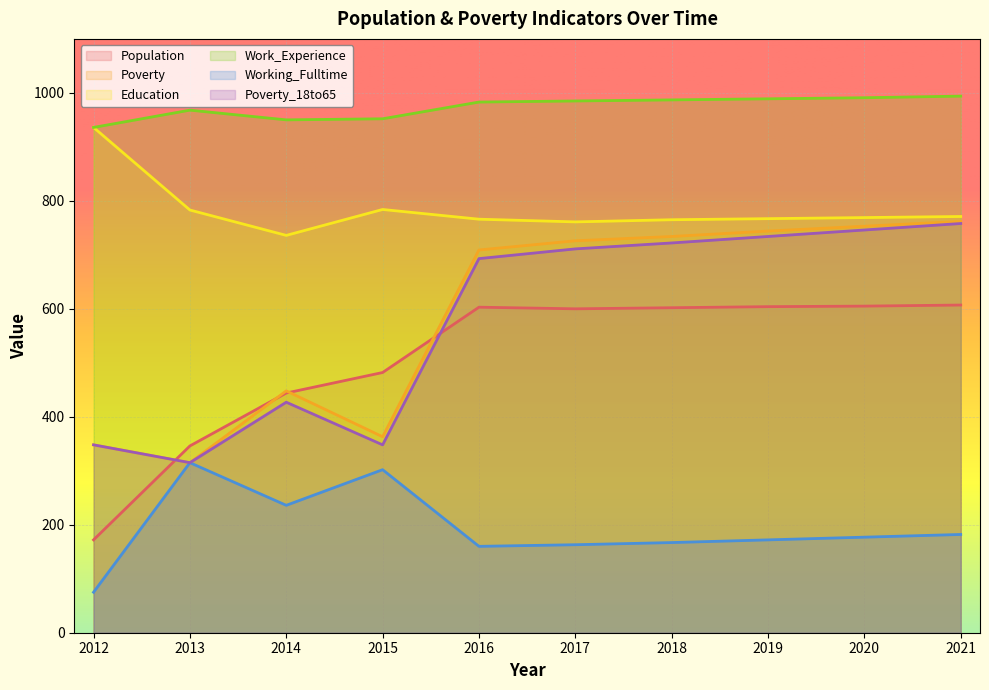

At how many categories does at least one series exceed 735?

10